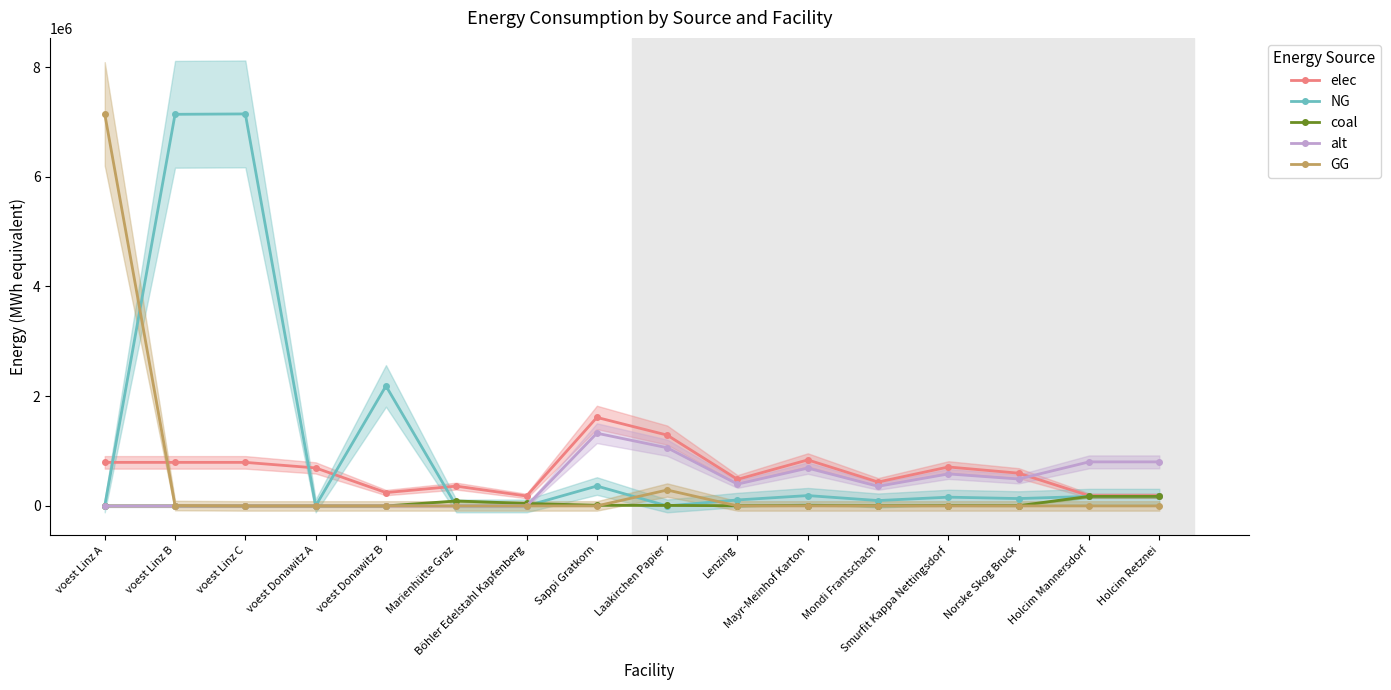

How many lines are shown in the chart?

5